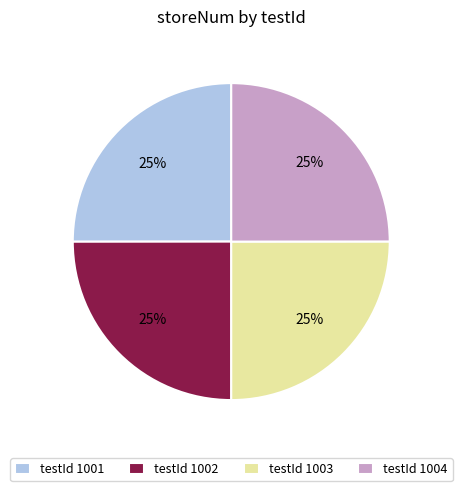

Count the number of slices in the pie.

4